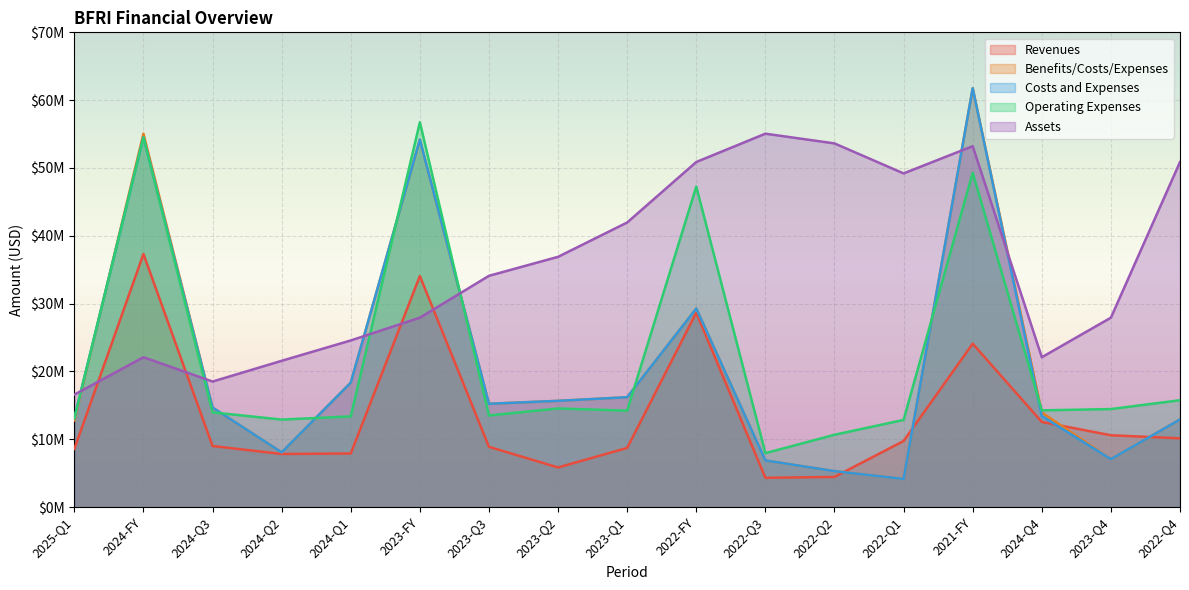

What is the approximate value of Assets at 2024-Q4, to the nearest 100?

22101000